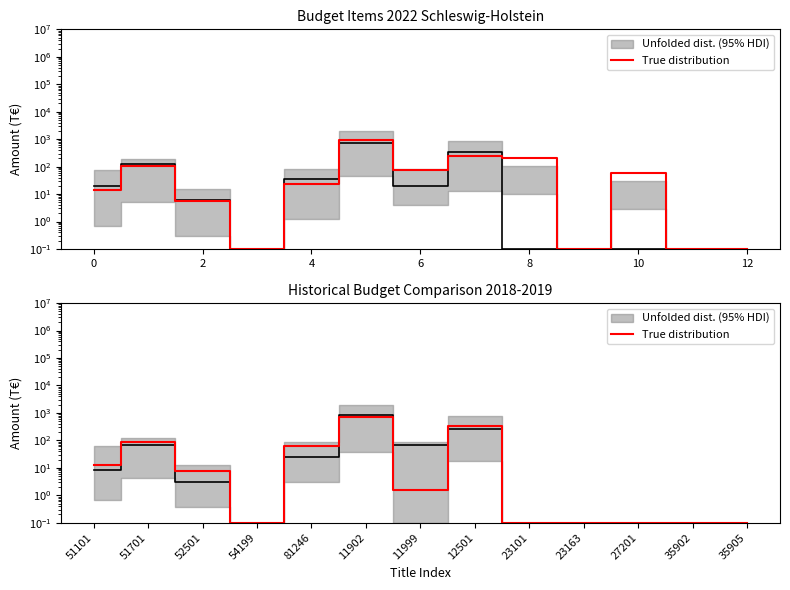

What is the average value?

95.9